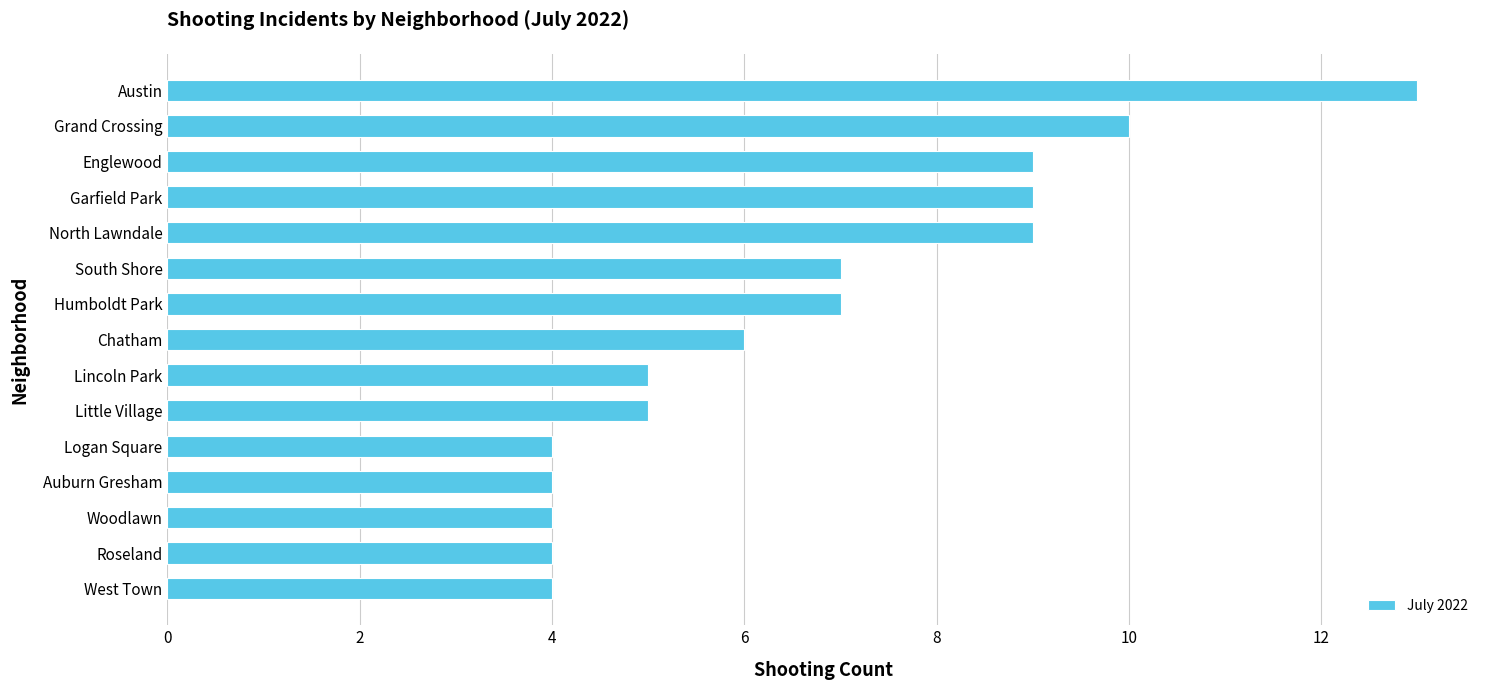

Does the chart contain stacked bars?

No